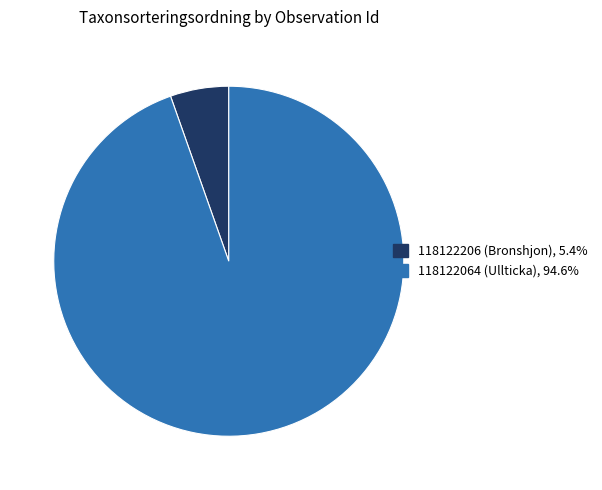

Rank the categories by value from lowest to highest.

118122206 (Bronshjon), 118122064 (Ullticka)